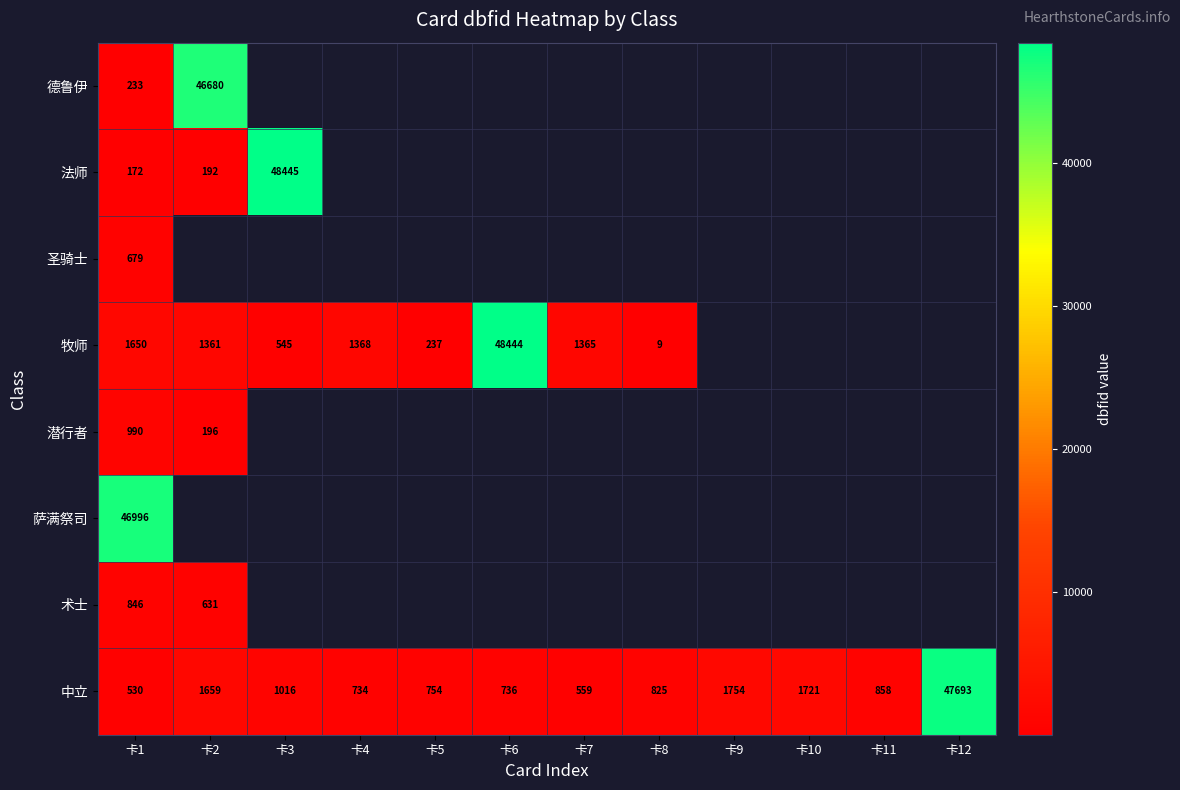

What is the difference between the maximum and minimum values in the 德鲁伊 series?

46447.0